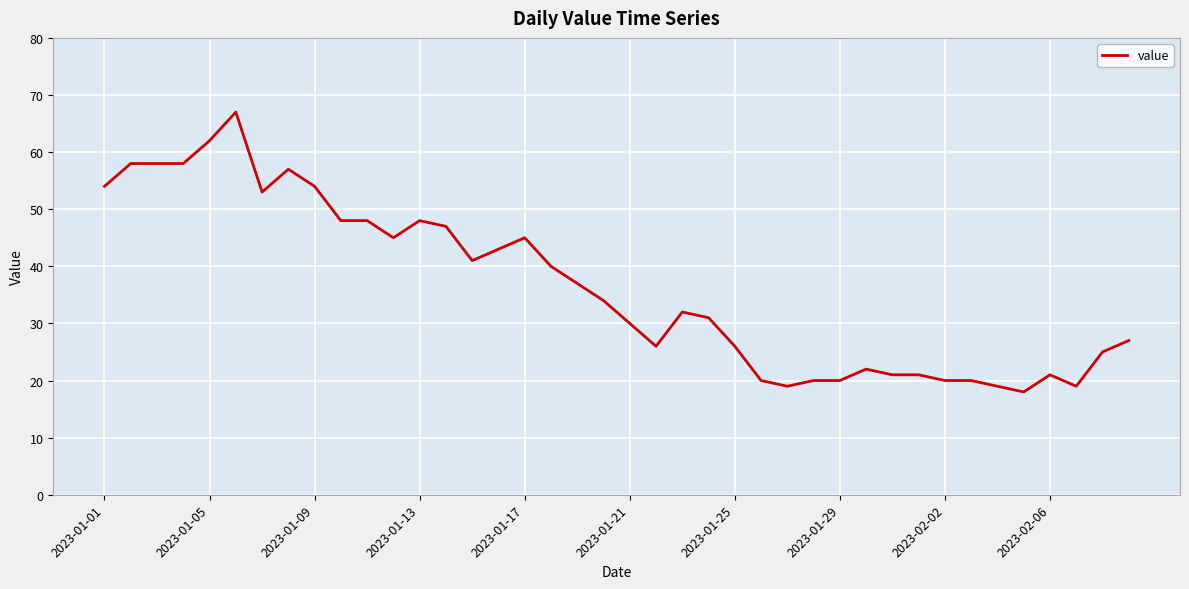

What is the minimum value shown in the chart?

18